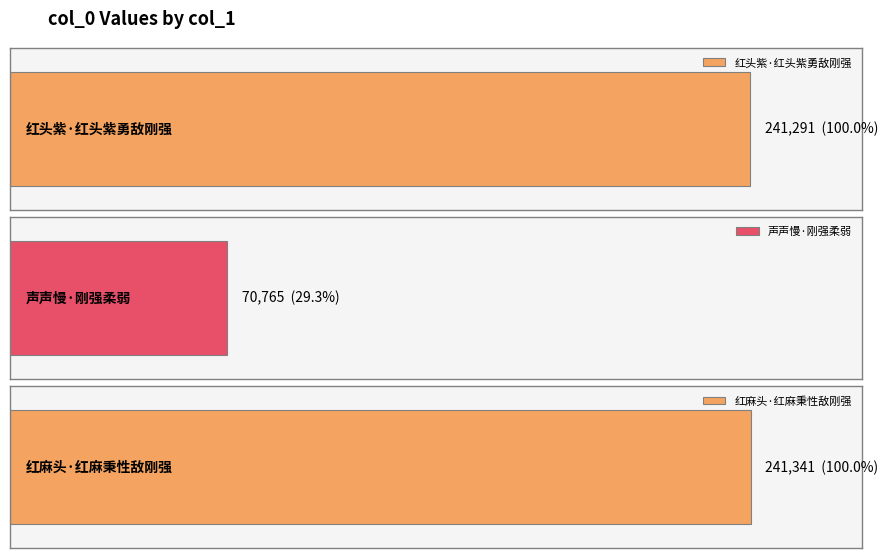

Rank the categories by value from highest to lowest.

红麻头·红麻秉性敌刚强, 红头紫·红头紫勇敌刚强, 声声慢·刚强柔弱